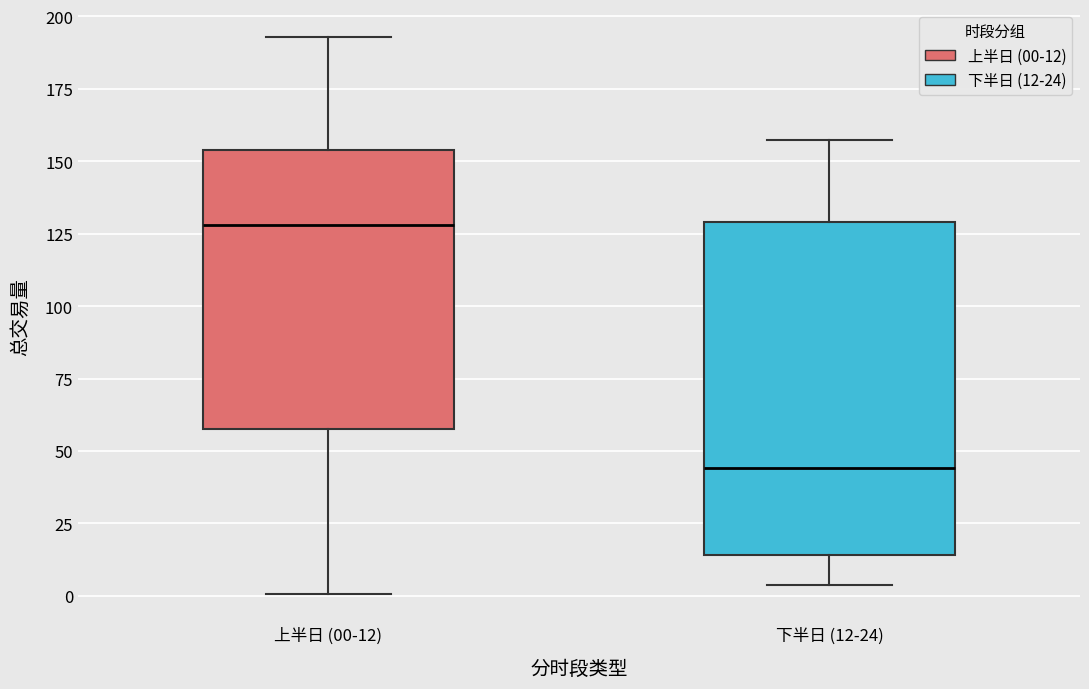

Which box is the tallest, from its lower edge to its upper edge?

下半日 (12-24)